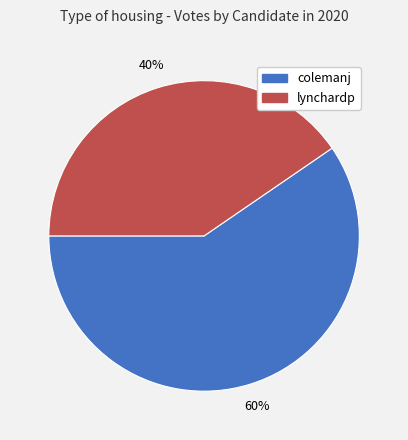

True or false: lynchardp accounts for 40% of the total.

True